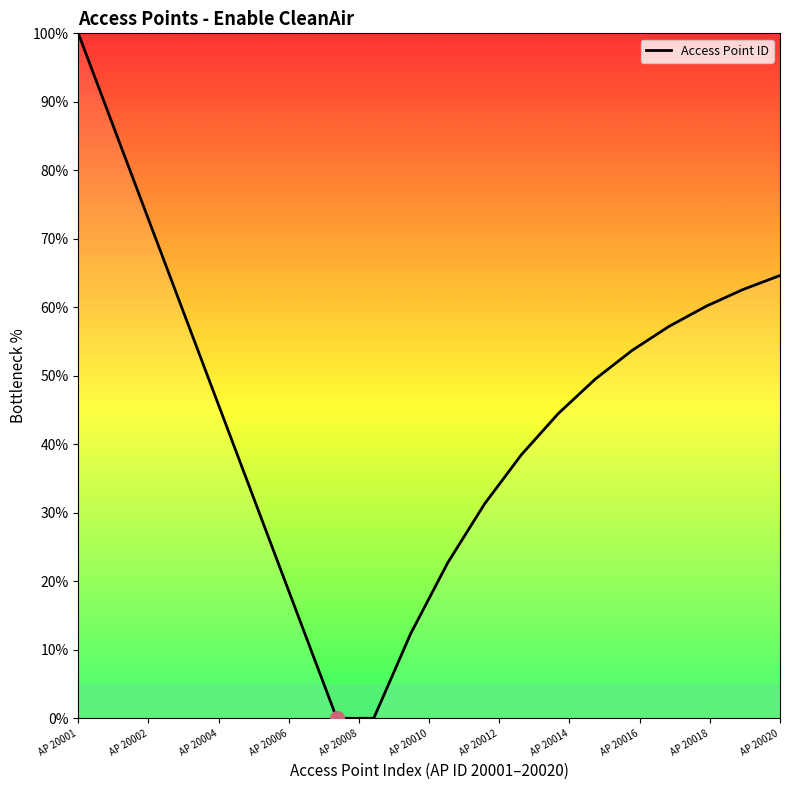

What is the difference between the maximum and minimum values?

100.0